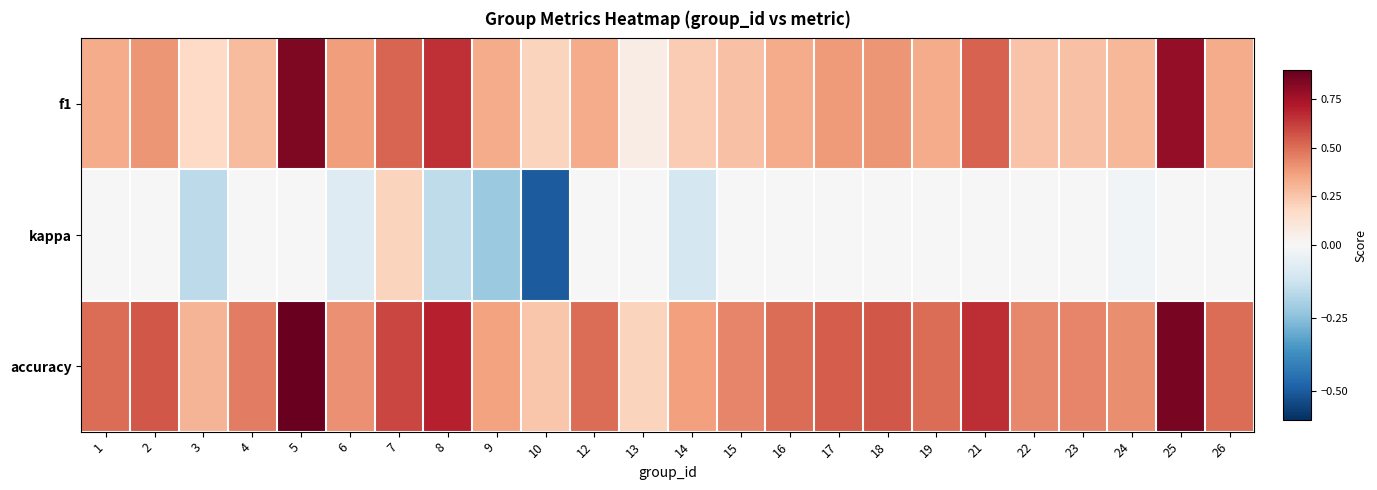

Which category has the lowest value across all series?

10